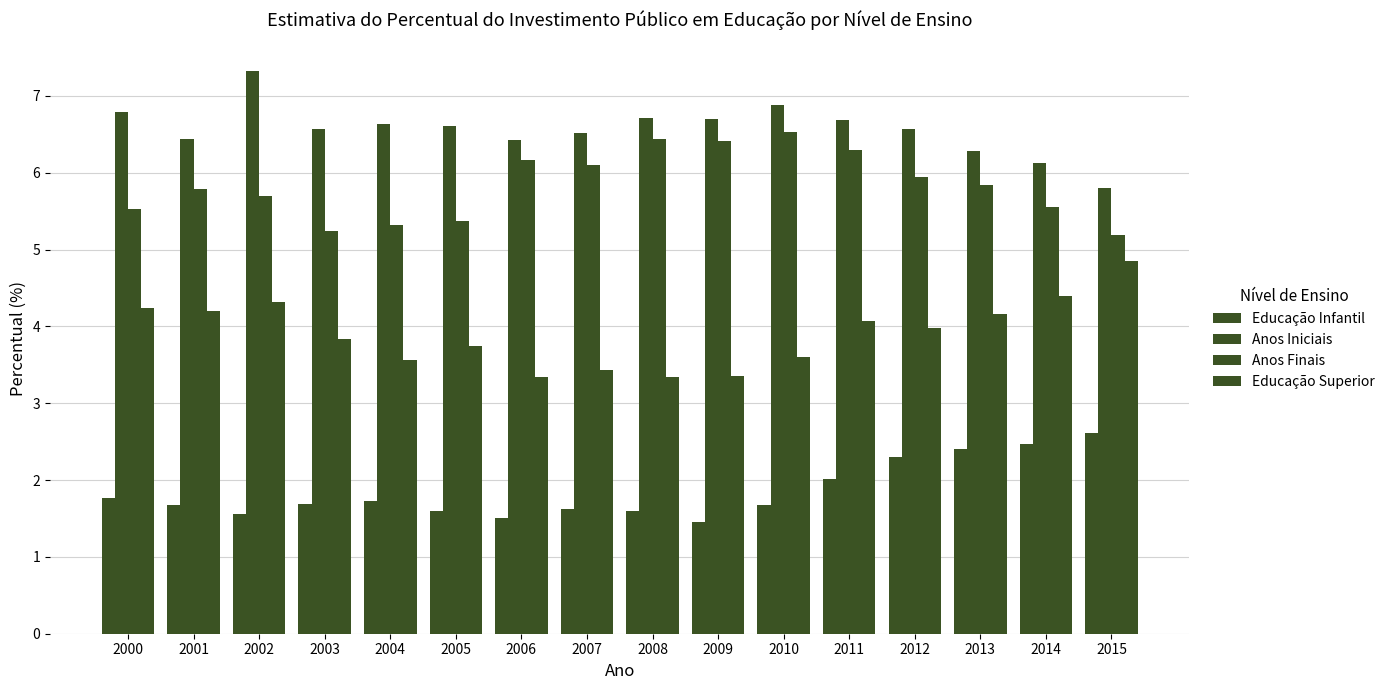

At which category does the chart reach its minimum across all series?

2009